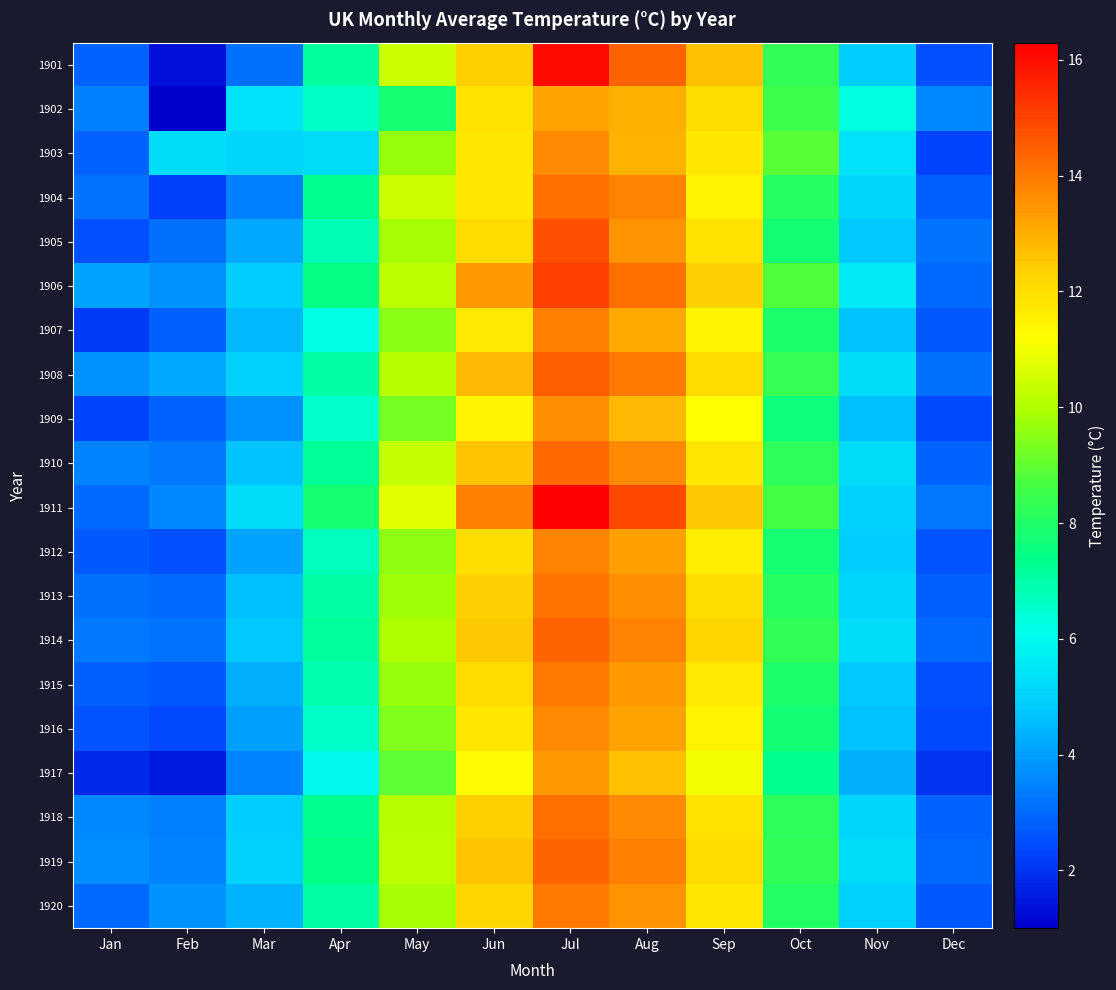

Reading left to right, what are all the values shown in this chart?

1901: Jan=2.9	Feb=1.3	Mar=3.1	Apr=7.1	May=10.4	Jun=12.4	Jul=16.1	Aug=14.4	Sep=12.7	Oct=8.3	Nov=4.9	Dec=2.5
1902: Jan=3.4	Feb=1.0	Mar=5.4	Apr=6.6	May=7.8	Jun=11.9	Jul=13.2	Aug=13.0	Sep=12.0	Oct=8.5	Nov=6.3	Dec=3.6
1903: Jan=2.9	Feb=5.3	Mar=5.1	Apr=5.2	May=9.7	Jun=11.8	Jul=13.7	Aug=12.9	Sep=11.8	Oct=8.9	Nov=5.4	Dec=2.3
1904: Jan=3.2	Feb=2.2	Mar=3.4	Apr=7.3	May=10.4	Jun=11.8	Jul=14.2	Aug=13.8	Sep=11.5	Oct=8.1	Nov=5.1	Dec=2.8
1905: Jan=2.5	Feb=3.1	Mar=4.2	Apr=6.8	May=9.9	Jun=12.1	Jul=14.8	Aug=13.5	Sep=11.9	Oct=7.7	Nov=4.8	Dec=3.2
1906: Jan=4.1	Feb=3.8	Mar=4.9	Apr=7.5	May=10.2	Jun=13.4	Jul=15.1	Aug=14.2	Sep=12.3	Oct=8.8	Nov=5.6	Dec=3.0
1907: Jan=2.1	Feb=2.8	Mar=4.5	Apr=6.2	May=9.5	Jun=11.7	Jul=13.9	Aug=13.1	Sep=11.4	Oct=7.9	Nov=4.7	Dec=2.7
1908: Jan=3.8	Feb=4.2	Mar=5.0	Apr=7.0	May=10.1	Jun=12.8	Jul=14.5	Aug=14.0	Sep=12.1	Oct=8.4	Nov=5.3	Dec=3.1
1909: Jan=2.3	Feb=2.9	Mar=3.8	Apr=6.5	May=9.3	Jun=11.5	Jul=13.6	Aug=12.8	Sep=11.2	Oct=7.6	Nov=4.6	Dec=2.4
1910: Jan=3.5	Feb=3.3	Mar=4.7	Apr=7.2	May=10.3	Jun=12.6	Jul=14.3	Aug=13.7	Sep=11.8	Oct=8.2	Nov=5.2	Dec=2.9
1911: Jan=3.0	Feb=3.6	Mar=5.2	Apr=7.8	May=10.8	Jun=13.9	Jul=16.3	Aug=14.9	Sep=12.5	Oct=8.6	Nov=5.0	Dec=3.3
1912: Jan=2.7	Feb=2.5	Mar=4.1	Apr=6.7	May=9.6	Jun=12.0	Jul=13.8	Aug=13.3	Sep=11.6	Oct=7.8	Nov=4.9	Dec=2.6
1913: Jan=3.1	Feb=3.0	Mar=4.6	Apr=7.0	May=9.8	Jun=12.3	Jul=14.1	Aug=13.6	Sep=12.0	Oct=8.1	Nov=5.1	Dec=2.8
1914: Jan=3.3	Feb=3.2	Mar=4.8	Apr=7.1	May=10.0	Jun=12.5	Jul=14.4	Aug=13.8	Sep=12.2	Oct=8.3	Nov=5.2	Dec=3.0
1915: Jan=2.8	Feb=2.7	Mar=4.3	Apr=6.9	May=9.7	Jun=12.1	Jul=14.0	Aug=13.4	Sep=11.7	Oct=7.9	Nov=4.8	Dec=2.5
1916: Jan=2.6	Feb=2.4	Mar=4.0	Apr=6.6	May=9.4	Jun=11.8	Jul=13.7	Aug=13.2	Sep=11.5	Oct=7.7	Nov=4.7	Dec=2.4
1917: Jan=1.8	Feb=1.5	Mar=3.5	Apr=6.0	May=9.0	Jun=11.3	Jul=13.4	Aug=12.7	Sep=11.0	Oct=7.3	Nov=4.3	Dec=2.0
1918: Jan=3.6	Feb=3.4	Mar=4.9	Apr=7.3	May=10.1	Jun=12.4	Jul=14.2	Aug=13.7	Sep=11.9	Oct=8.2	Nov=5.1	Dec=2.9
1919: Jan=3.7	Feb=3.5	Mar=5.0	Apr=7.4	May=10.2	Jun=12.6	Jul=14.4	Aug=13.9	Sep=12.1	Oct=8.3	Nov=5.2	Dec=3.0
1920: Jan=3.0	Feb=3.8	Mar=4.4	Apr=7.0	May=9.9	Jun=12.2	Jul=14.0	Aug=13.5	Sep=11.8	Oct=8.0	Nov=5.0	Dec=2.7